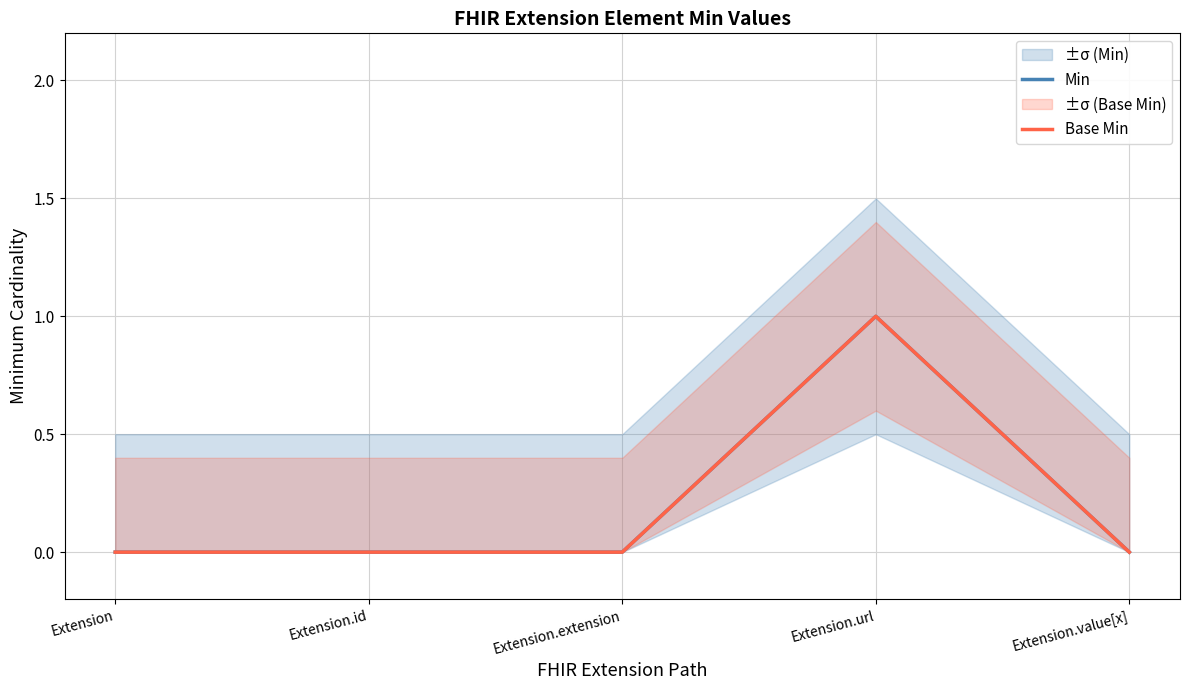

Which series changed the most between Extension.url and Extension.value[x]?

Min